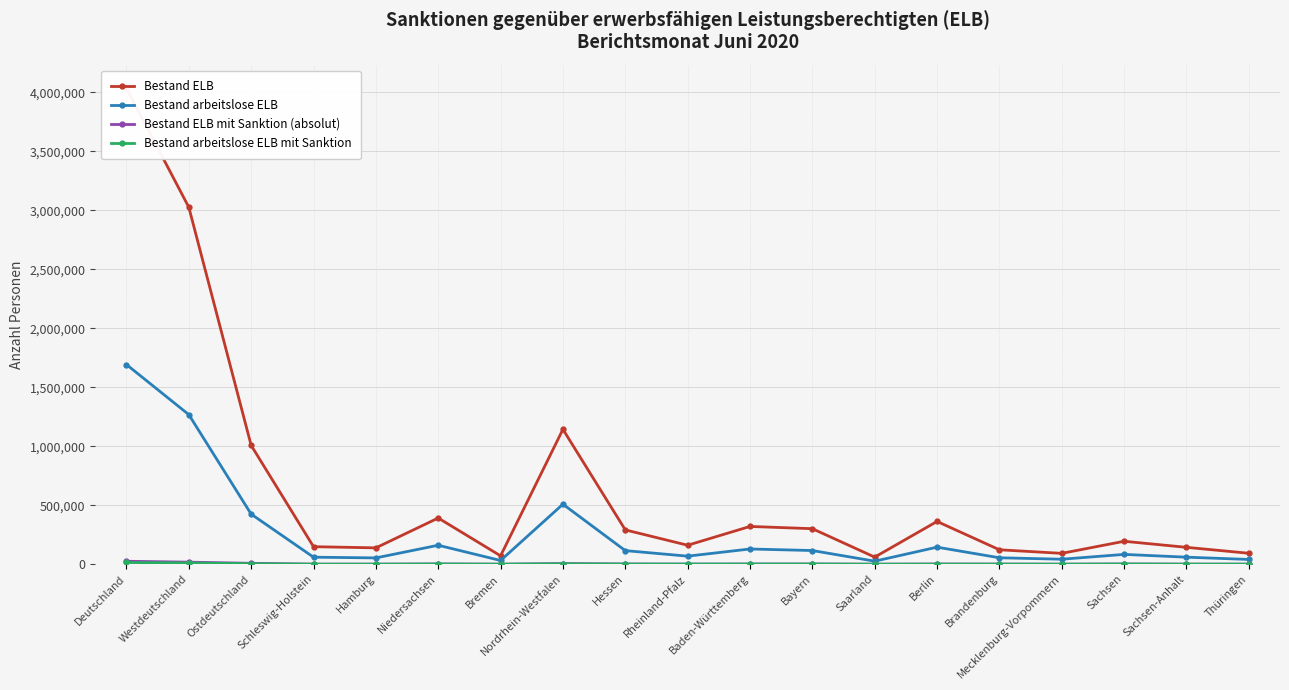

What is the maximum value shown in the chart?

4032109